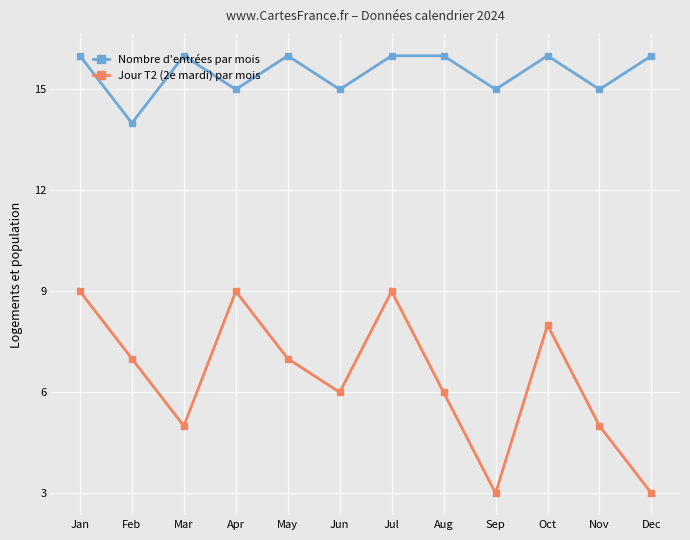

What is the smallest value displayed?

3